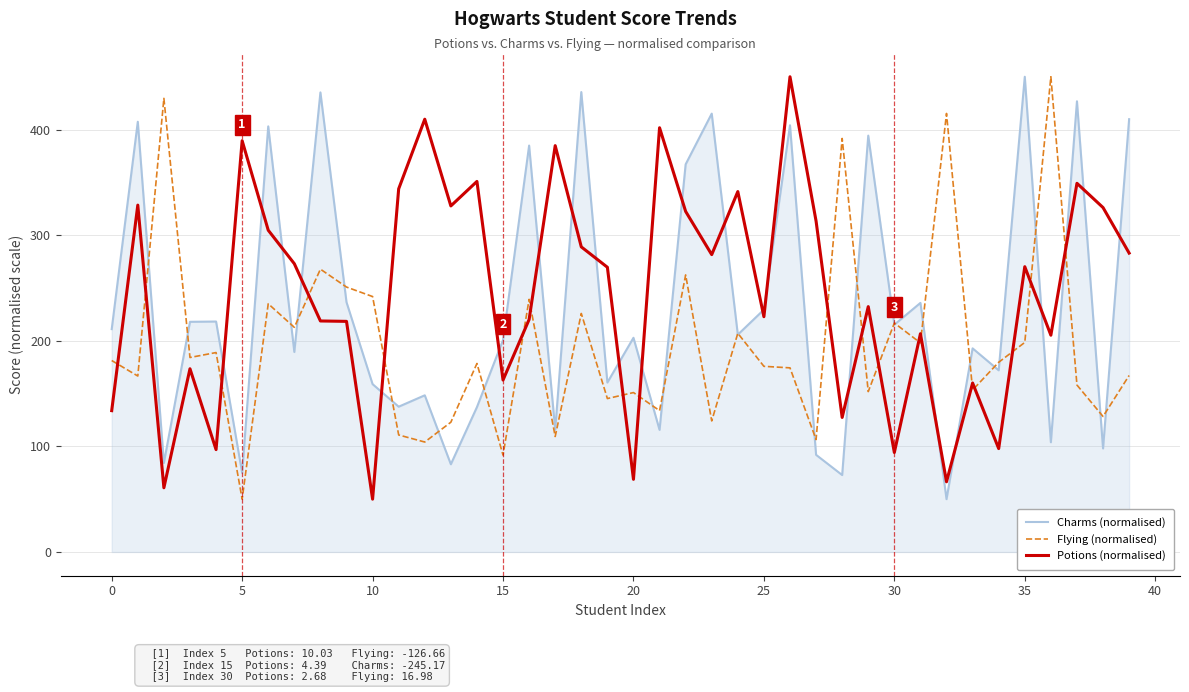

True or false: Potions (normalised) and Charms (normalised) cross at least once.

True